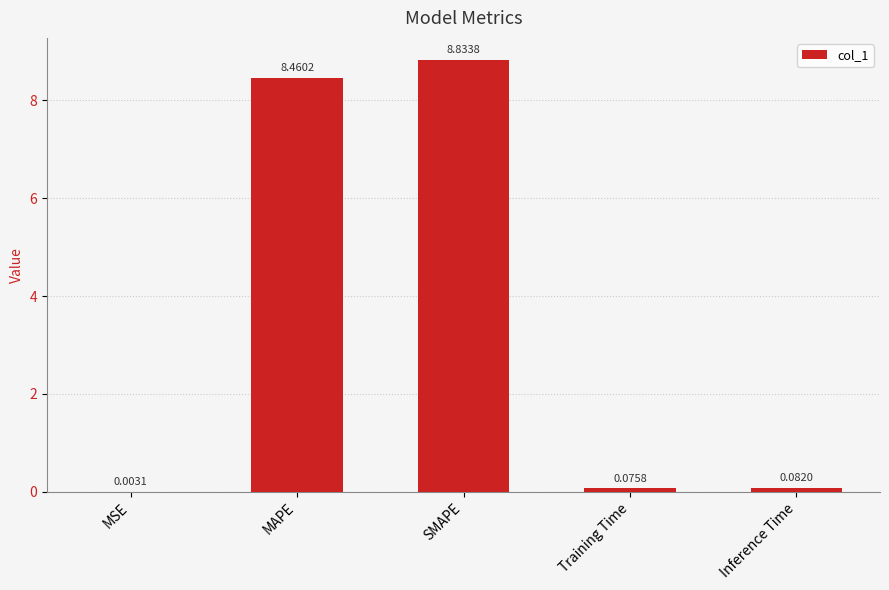

What is the ratio of the value at MAPE to the value at SMAPE?

1.0